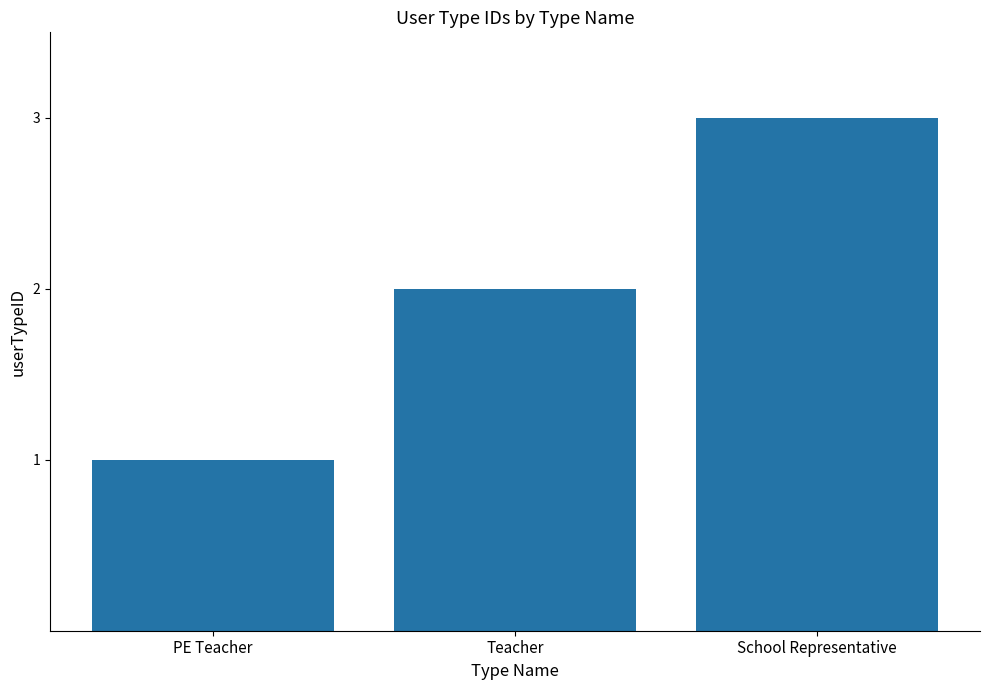

Between School Representative and Teacher, which is larger?

School Representative